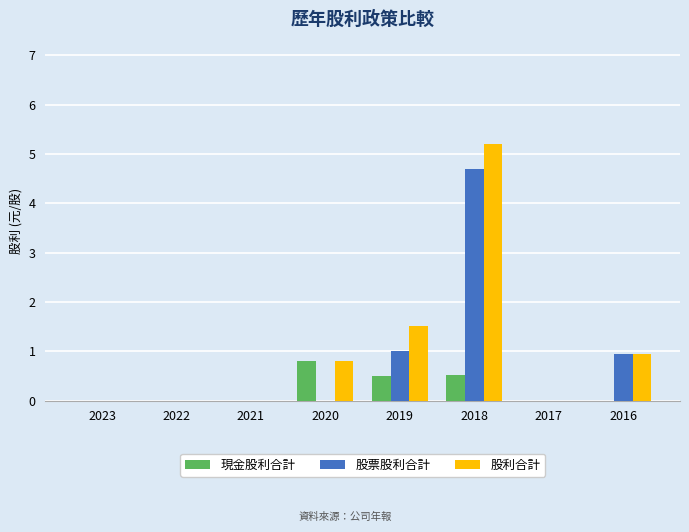

At which category is the sum across all series the highest?

2018